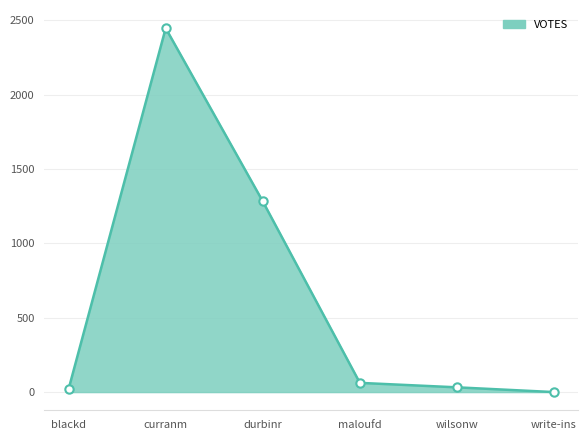

Which has a higher value, write-ins or wilsonw?

wilsonw